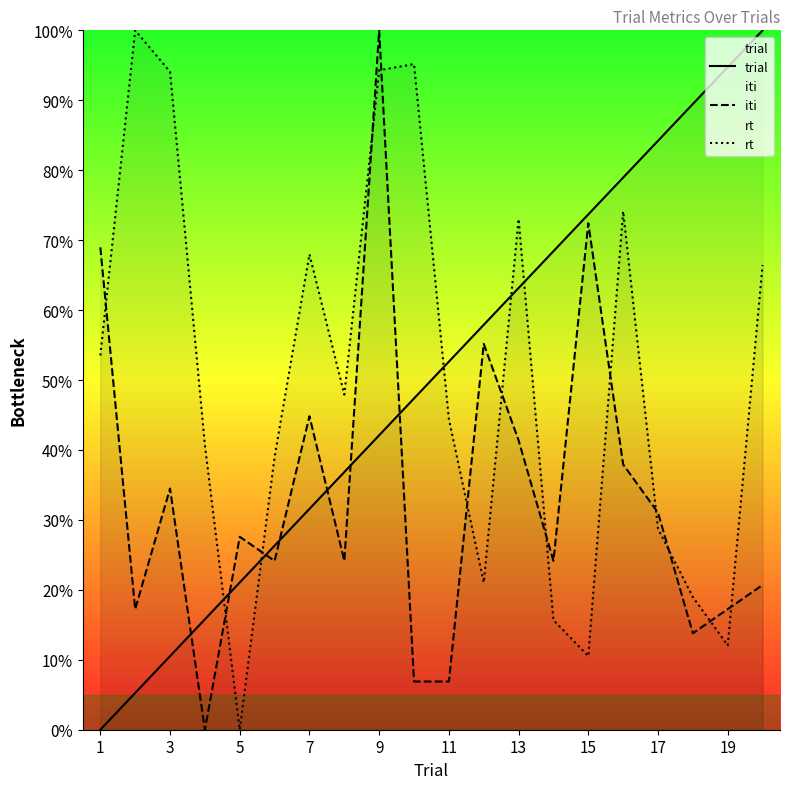

True or false: trial has more than 0 points higher than both neighbors.

False